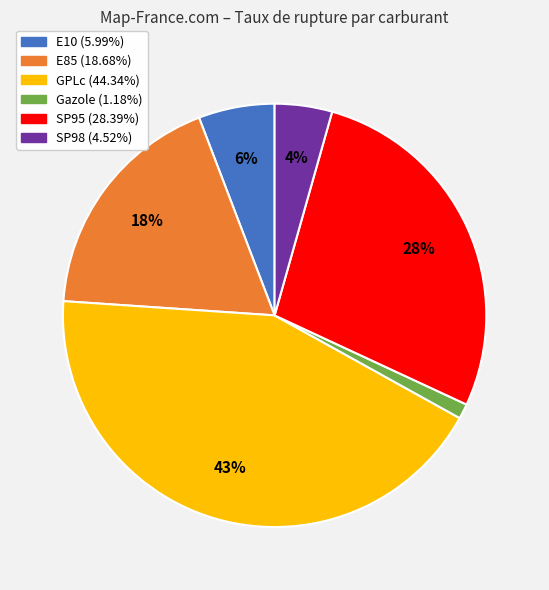

Is the sum of Gazole and SP95 greater than half?

No